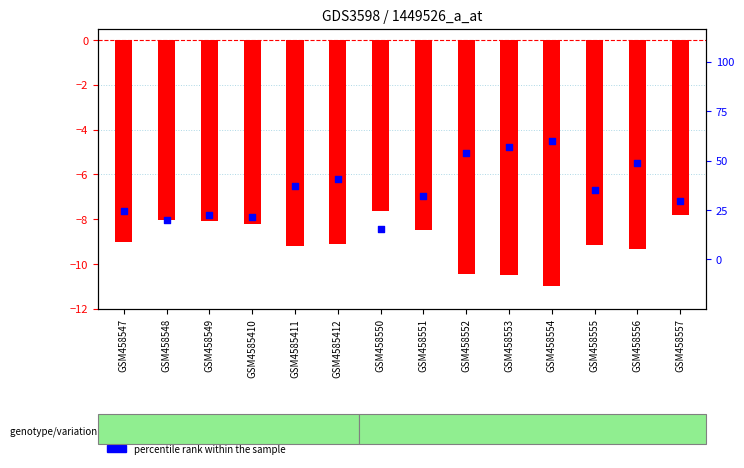

At which category is the sum across all series the highest?

GSM458550